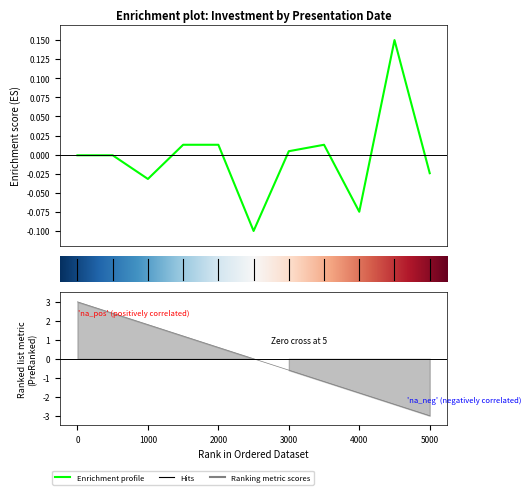

Count the number of categories in the chart.

11